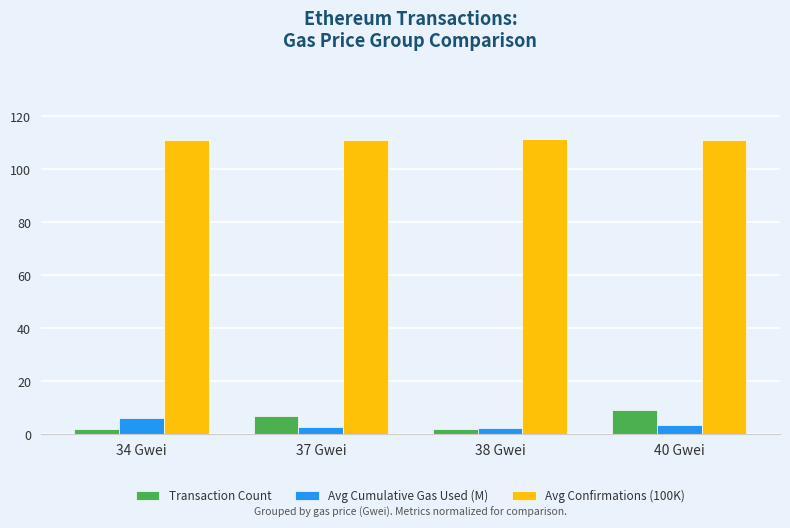

Is the value of Transaction Count at 37 Gwei greater than the value of Avg Cumulative Gas Used (M) at 40 Gwei?

Yes